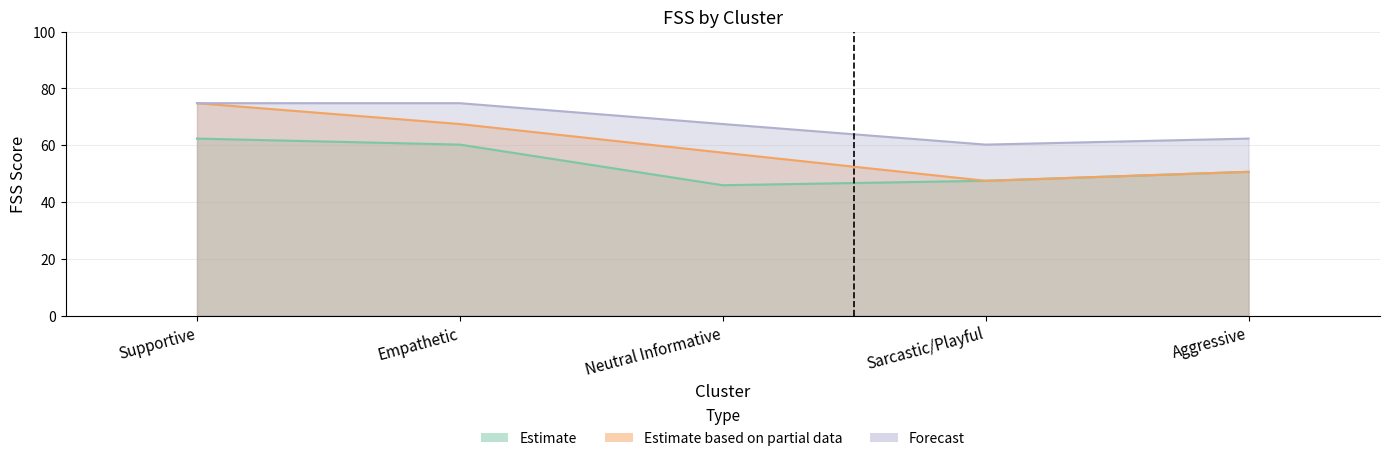

At which category is the sum across all series the highest?

Supportive